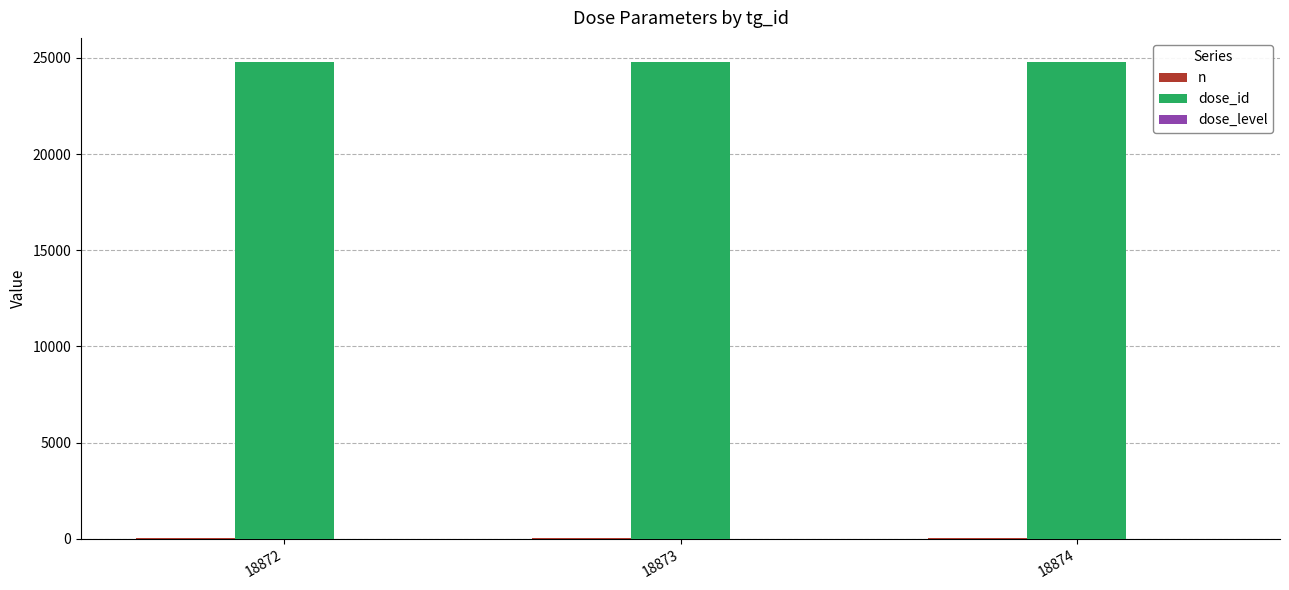

Is it true that dose_id equals 24802 at 18872?

True